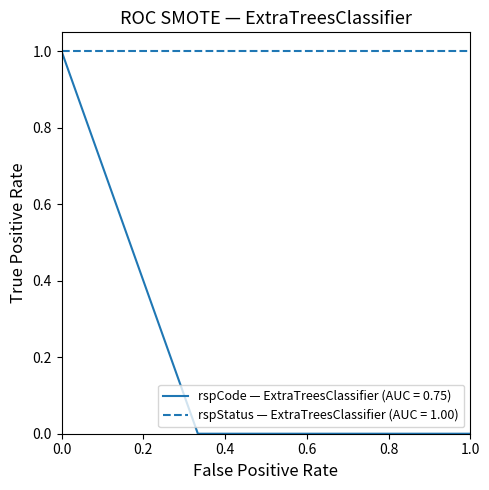

Which series has the largest total across all categories?

rspStatus — ExtraTreesClassifier (AUC = 1.00)